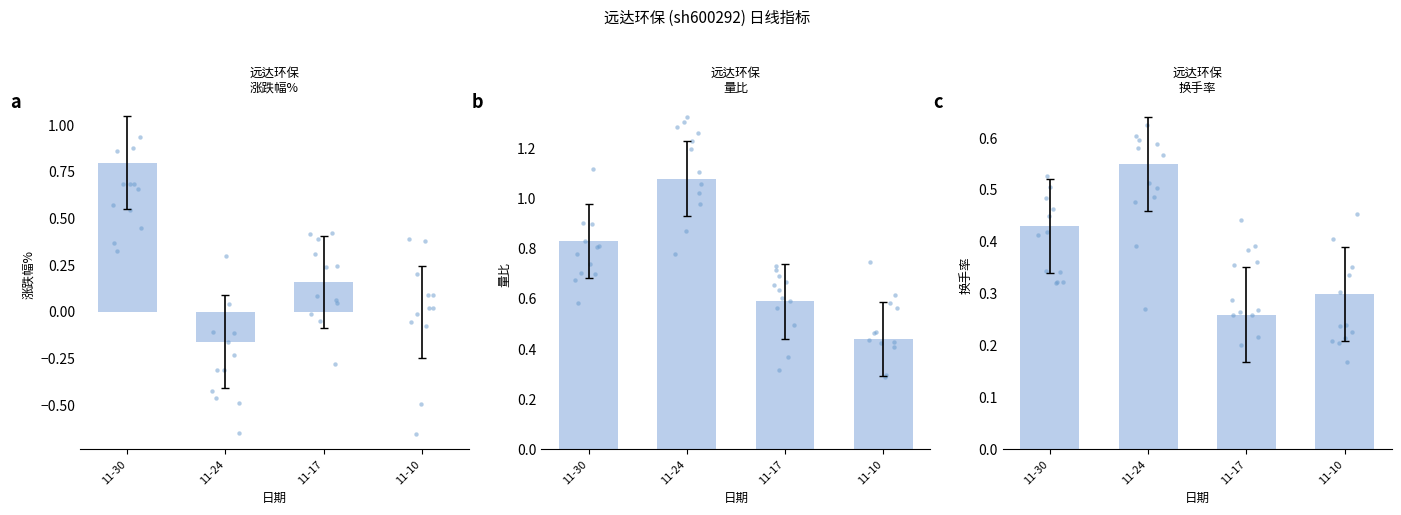

Is the value of 换手率 at 11-30 greater than the value of 量比 at 11-17?

No